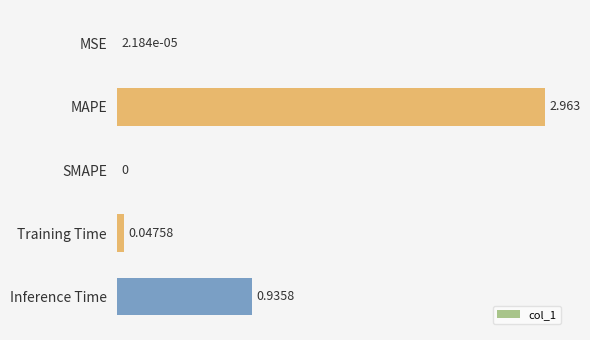

Which category has the highest value across all series?

MAPE